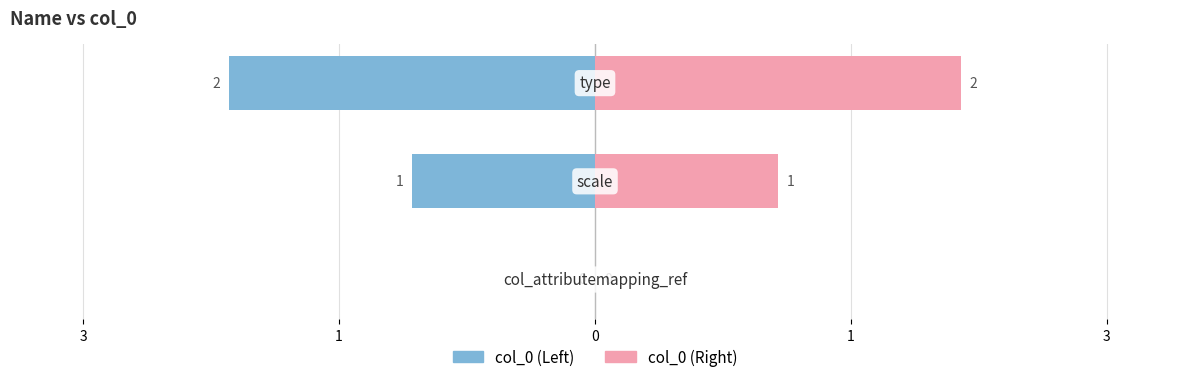

Rank the series by their average value, from highest to lowest.

col_0 (right), col_0 (left)